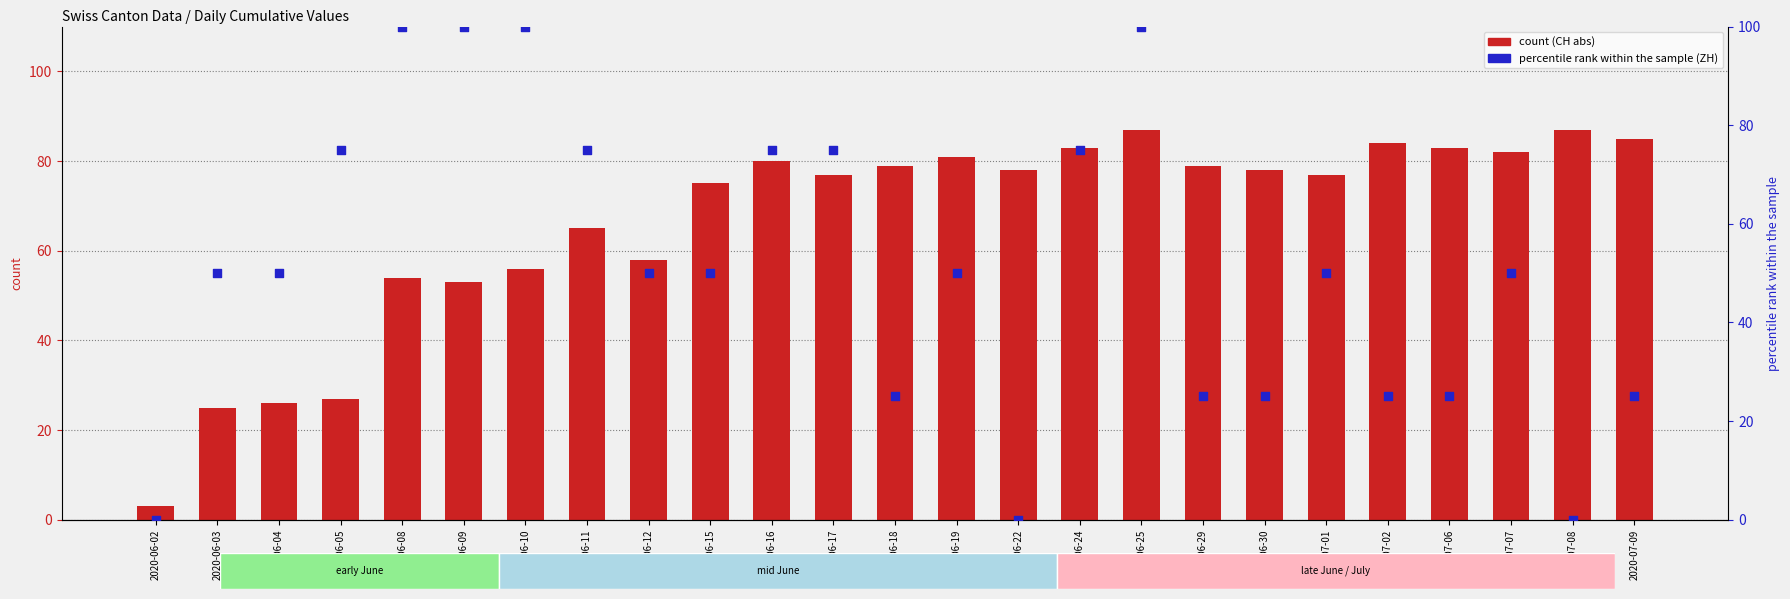

What is the total value across all series at 2020-06-03?

75.0